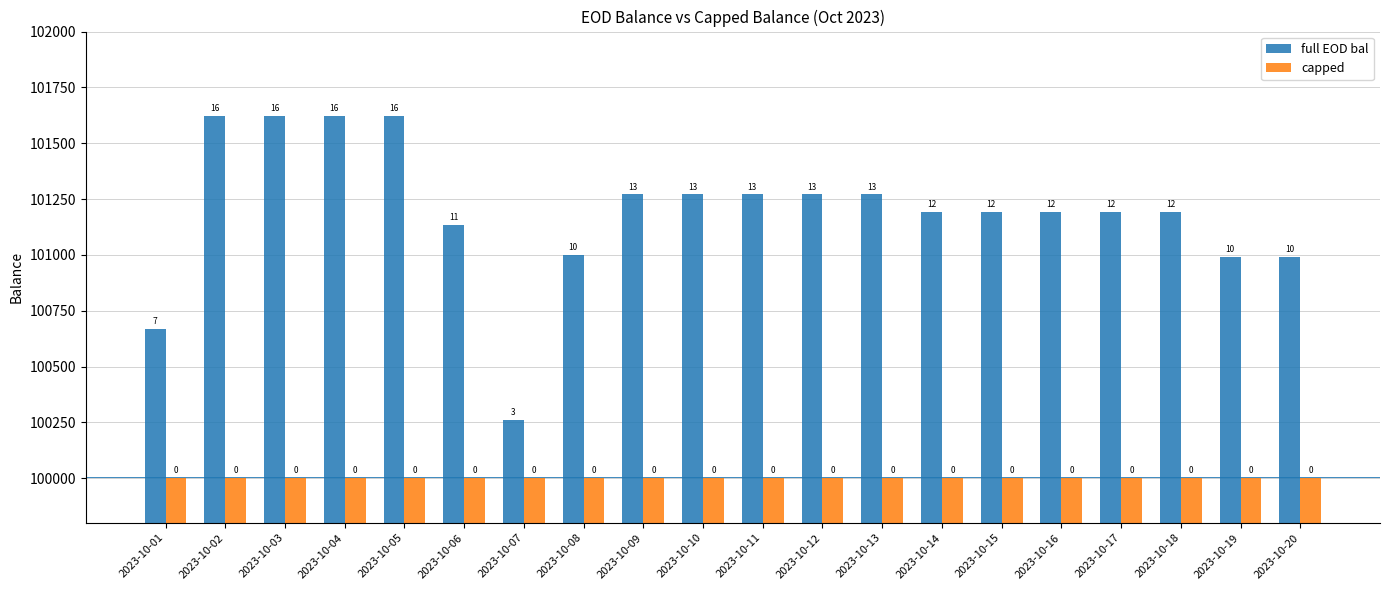

Are the bars grouped side by side (vs. stacked)?

Yes